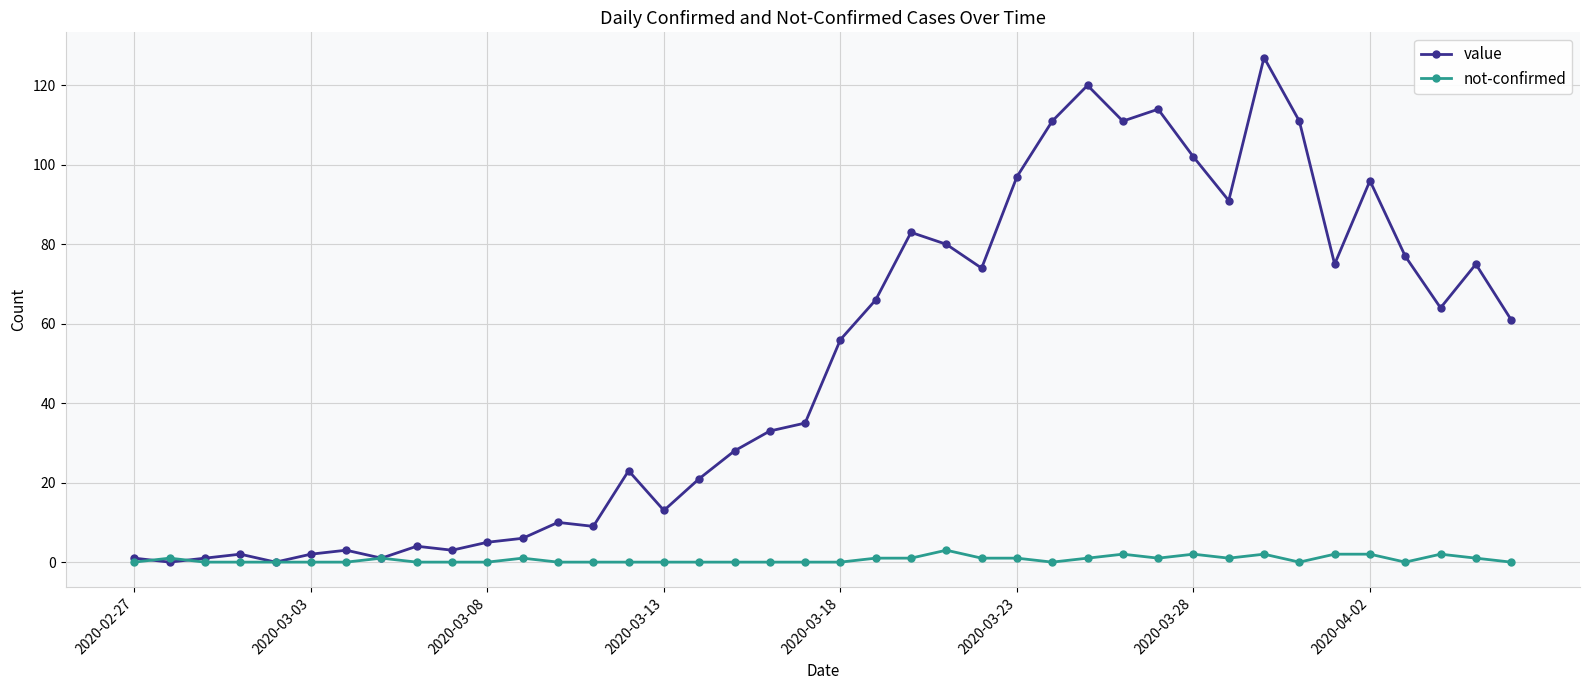

True or false: value has more than 2 interior local peaks.

True